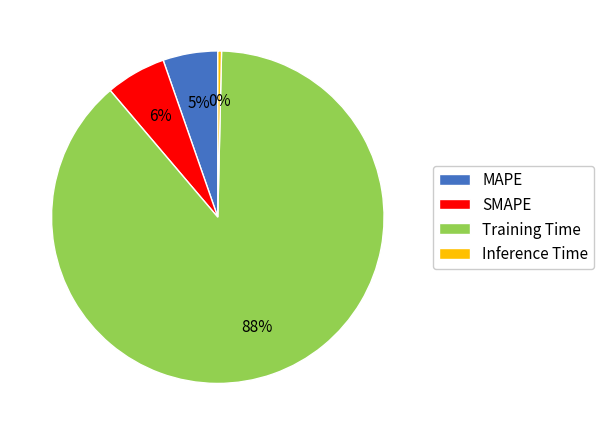

To the nearest percent, what is the average slice percentage?

25%